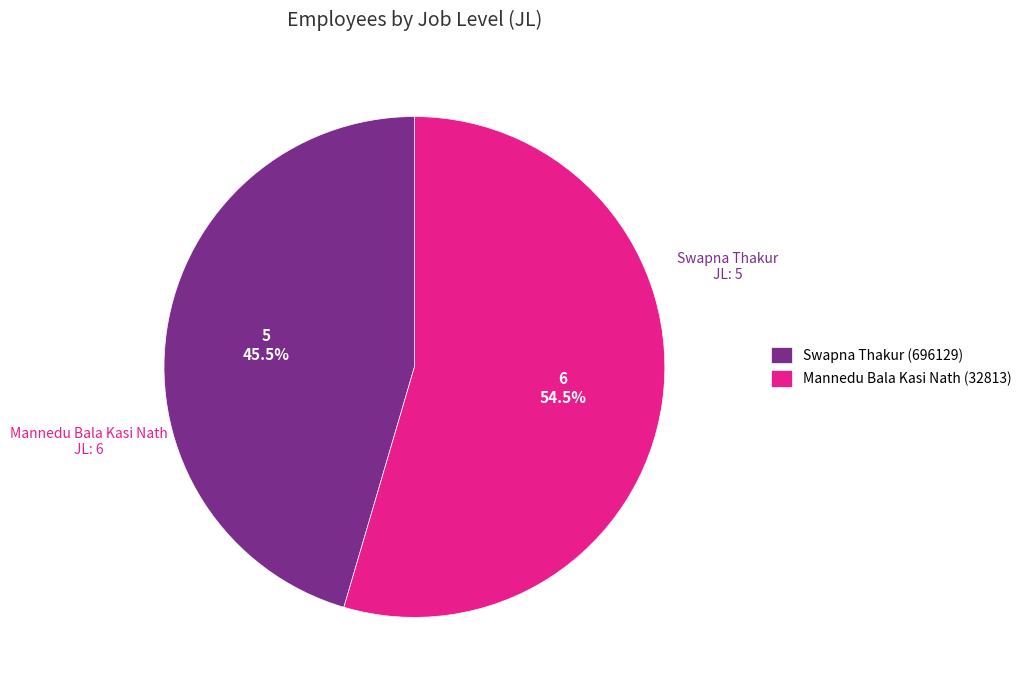

How many slices are in this pie chart?

2